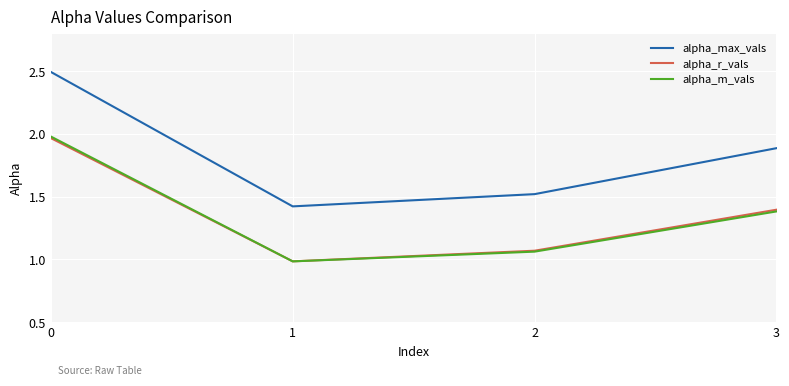

What is the difference between the highest and lowest values at 1?

0.4